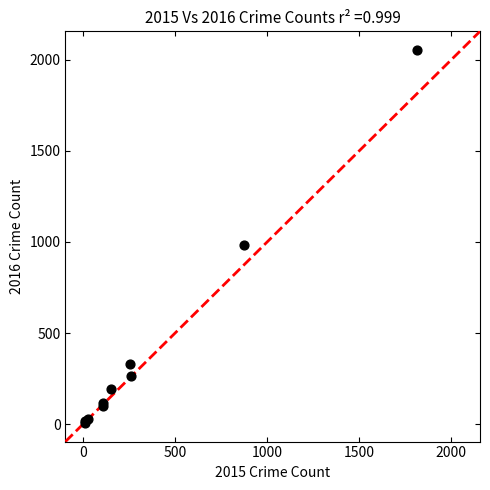

What Y value in the scatter plot is closest to 1030?

984